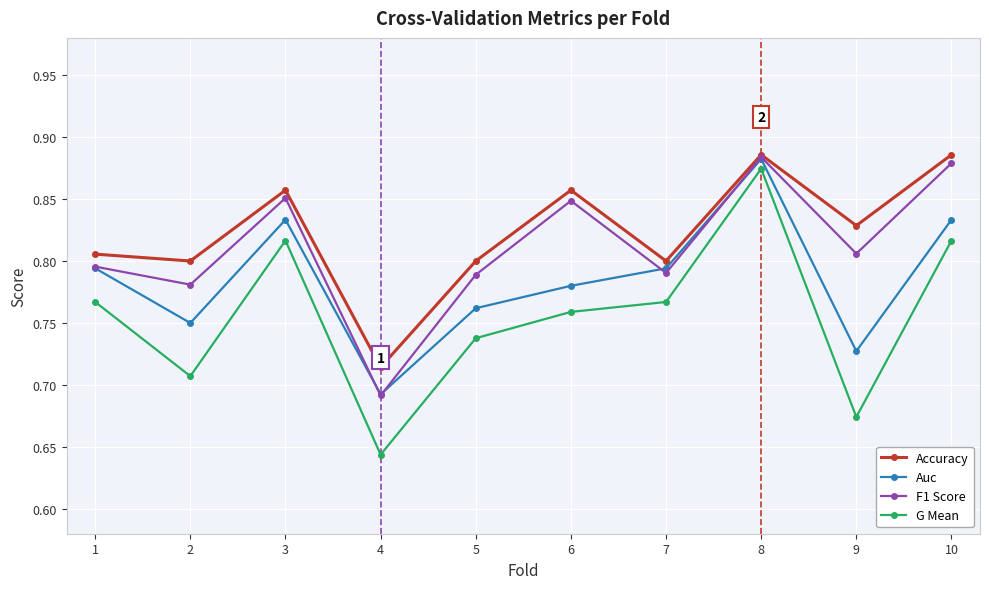

Where is Accuracy nearest to the value 0?

4